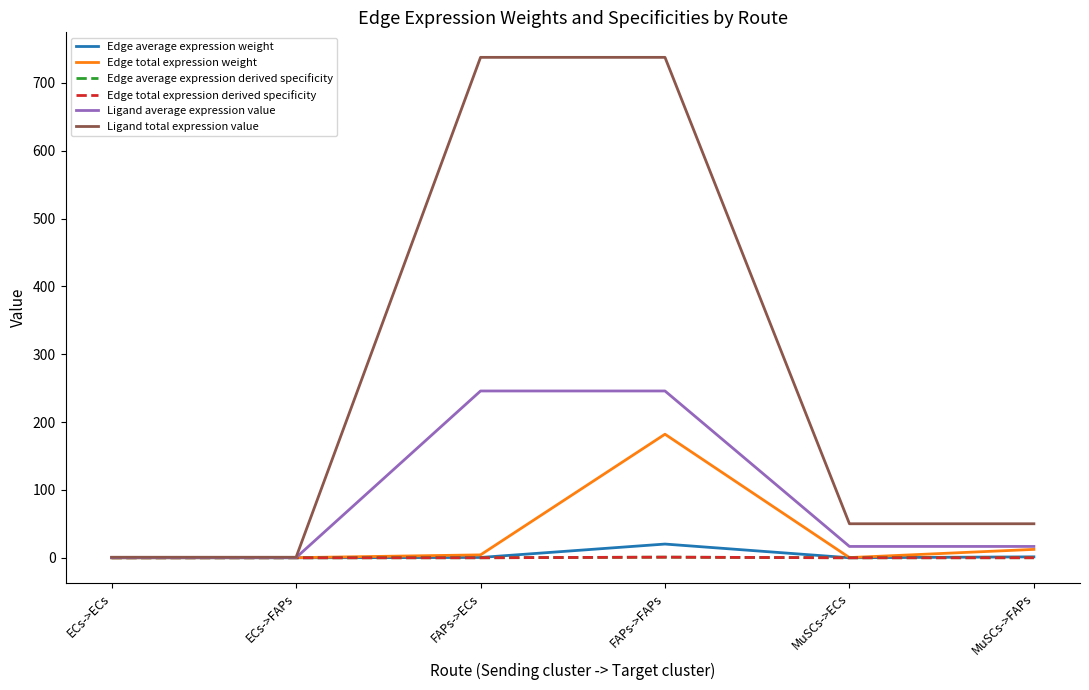

Reading left to right, extract all data points from this chart.

Edge average expression weight: 0.0	0.0	0.5	20.2	0.0	1.4
Edge total expression weight: 0.0	0.2	4.3	182.1	0.3	12.4
Edge average expression derived specificity: 0.0	0.0	0.0	0.9	0.0	0.1
Edge total expression derived specificity: 0.0	0.0	0.0	0.9	0.0	0.1
Ligand average expression value: 0.3	0.3	245.8	245.8	16.7	16.7
Ligand total expression value: 0.8	0.8	737.5	737.5	50.1	50.1